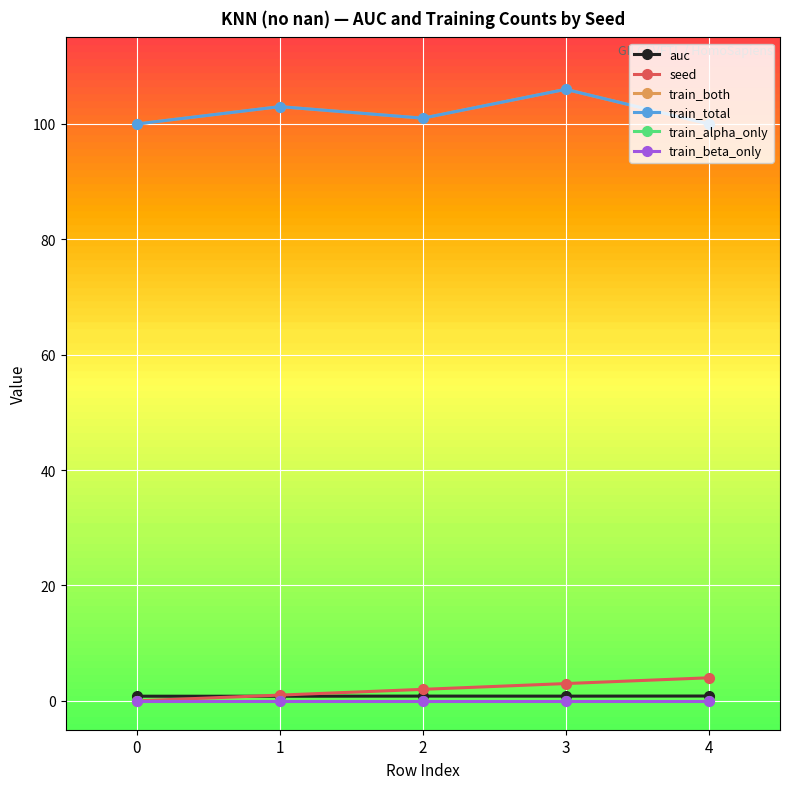

True or false: seed and train_both cross at least once.

False